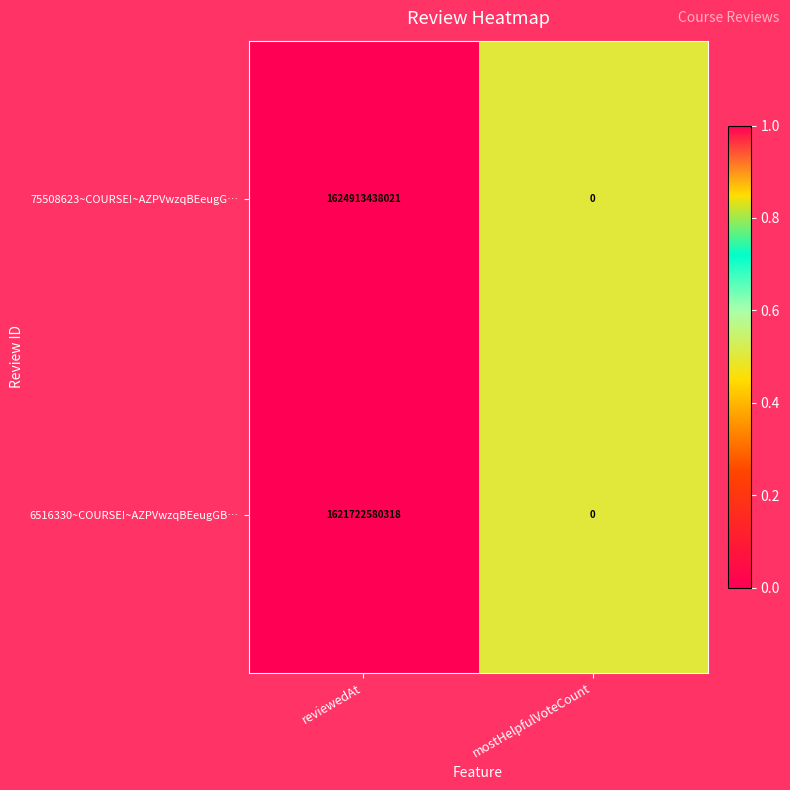

What is the average value of the 6516330~COURSE!~AZPVwzqBEeugGB… series?

810861290159